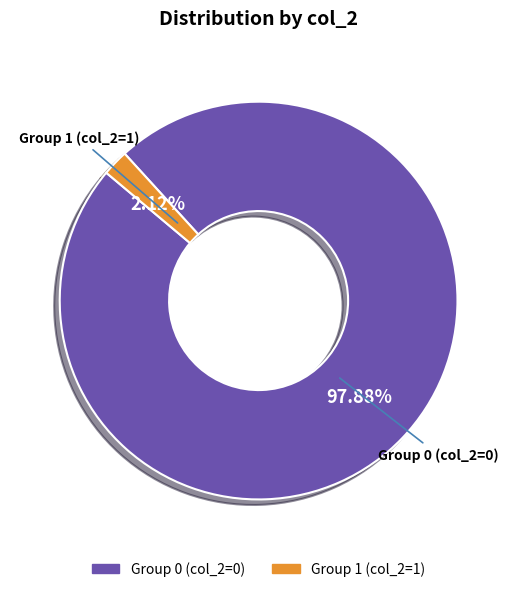

Does any single category account for the majority?

Yes